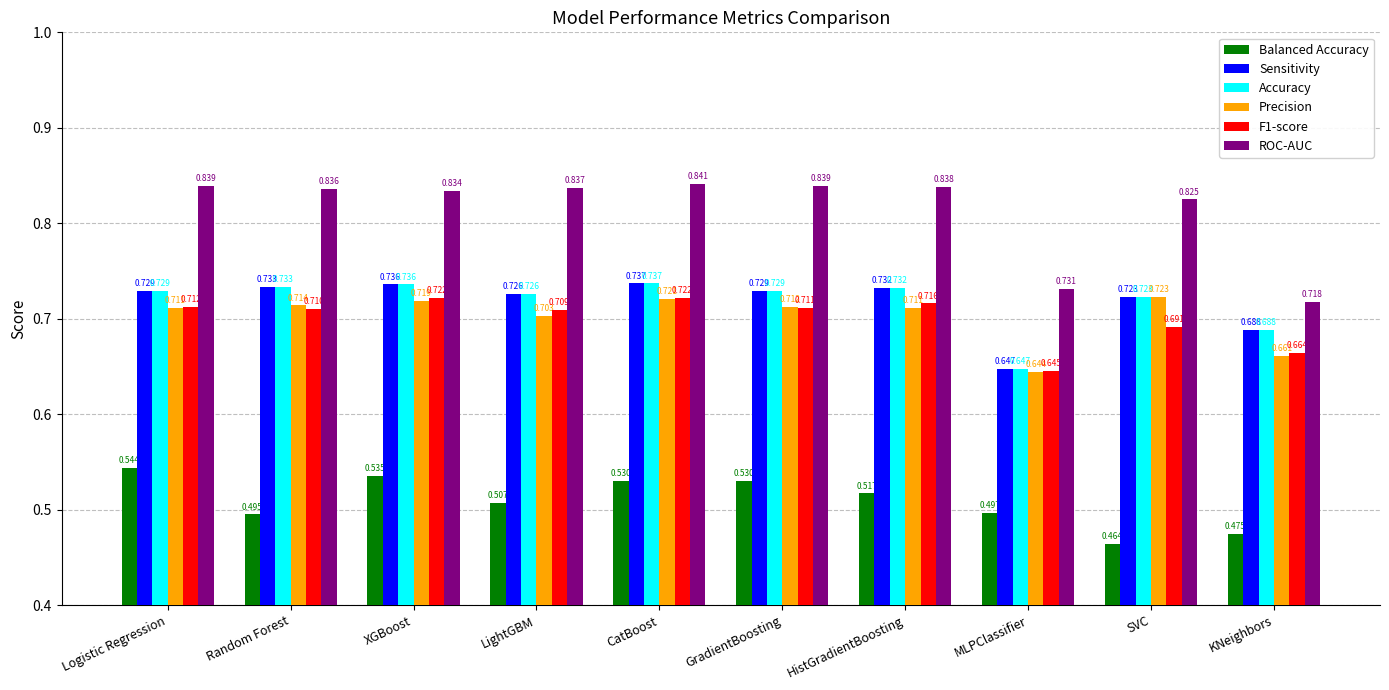

Are the bars grouped side by side (vs. stacked)?

Yes